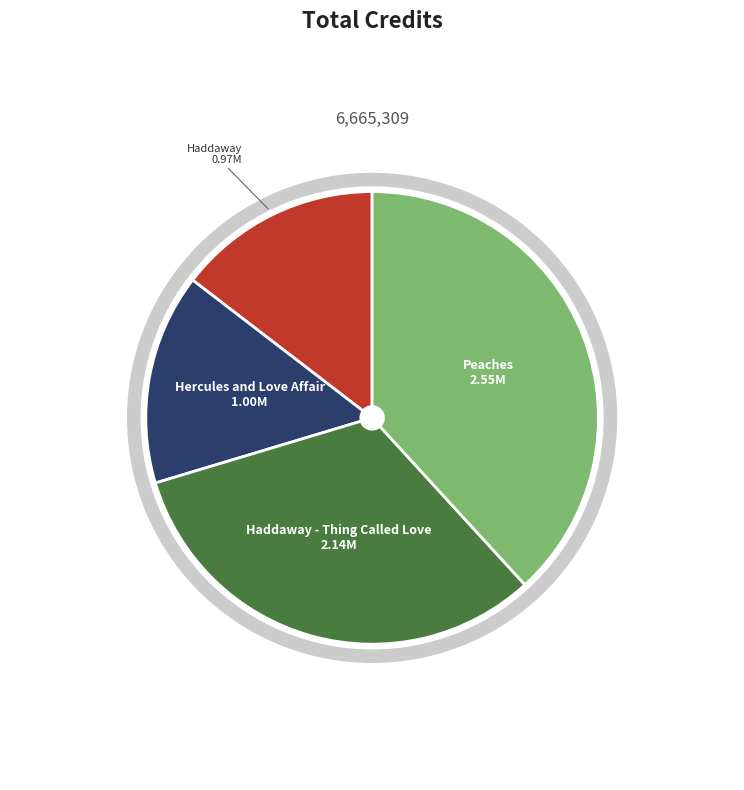

What percentage is the Hercules and Love Affair (497971) slice, to the nearest percent?

15%